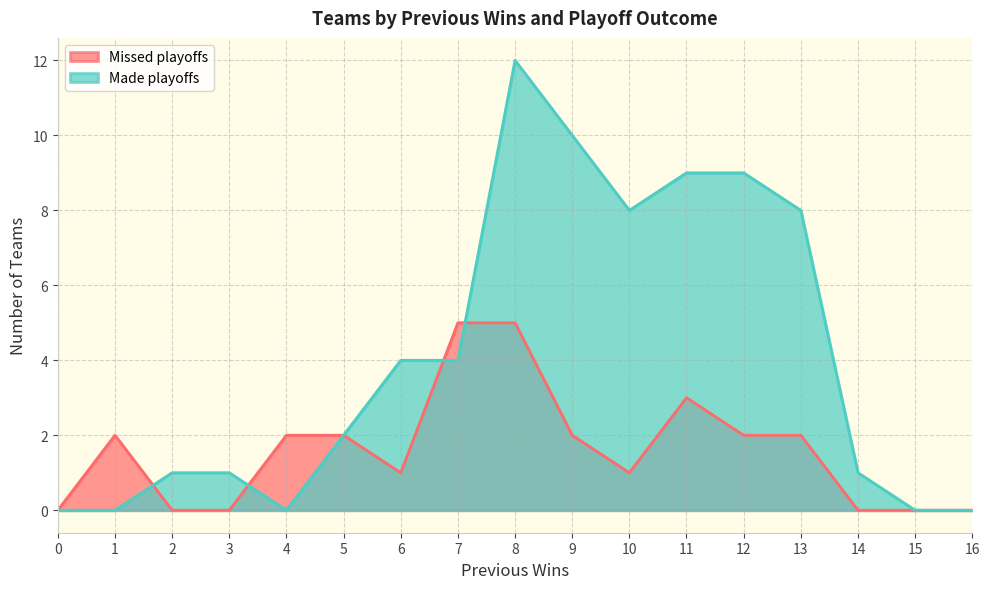

Is it true that Made playoffs equals -5 at 16?

False